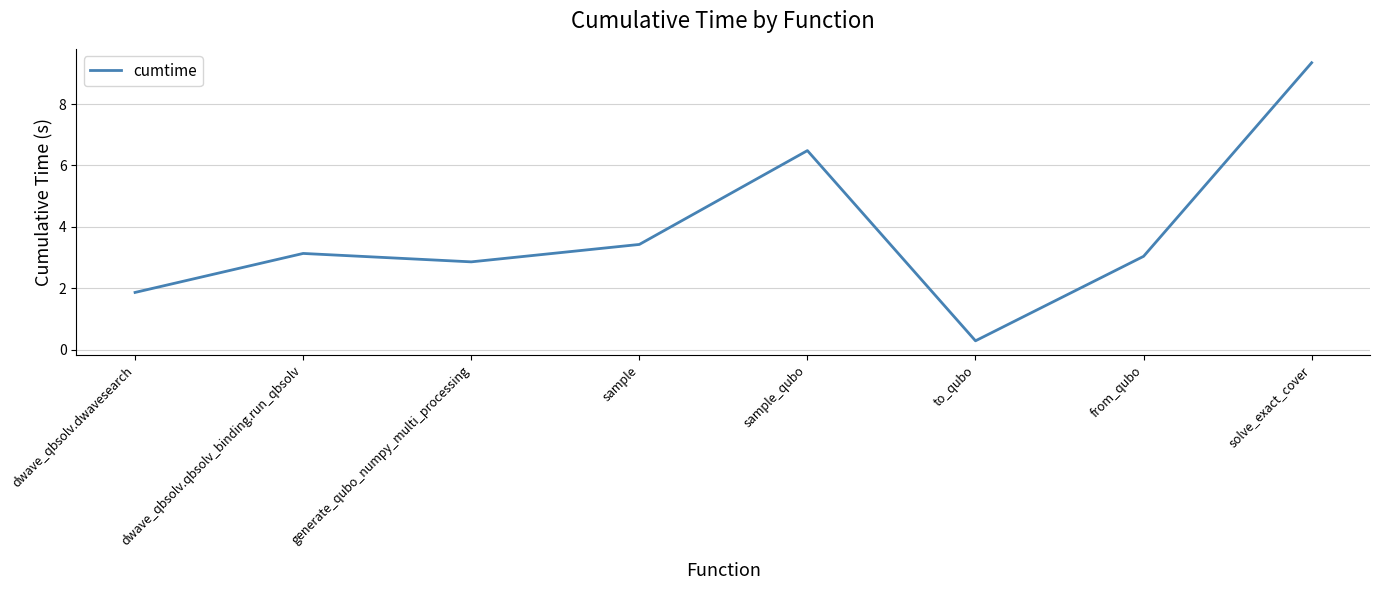

At which label does the data first exceed 3?

dwave_qbsolv.qbsolv_binding.run_qbsolv